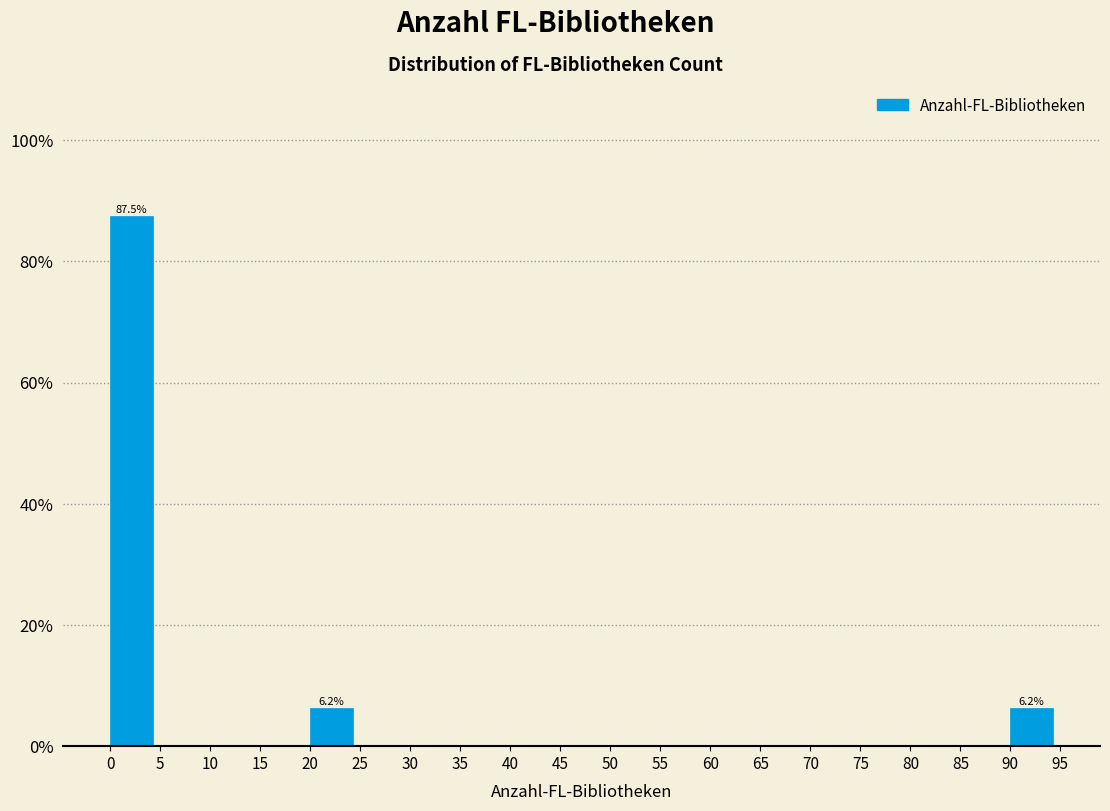

Over which range of the x-axis is the bar tallest?

0 to 5